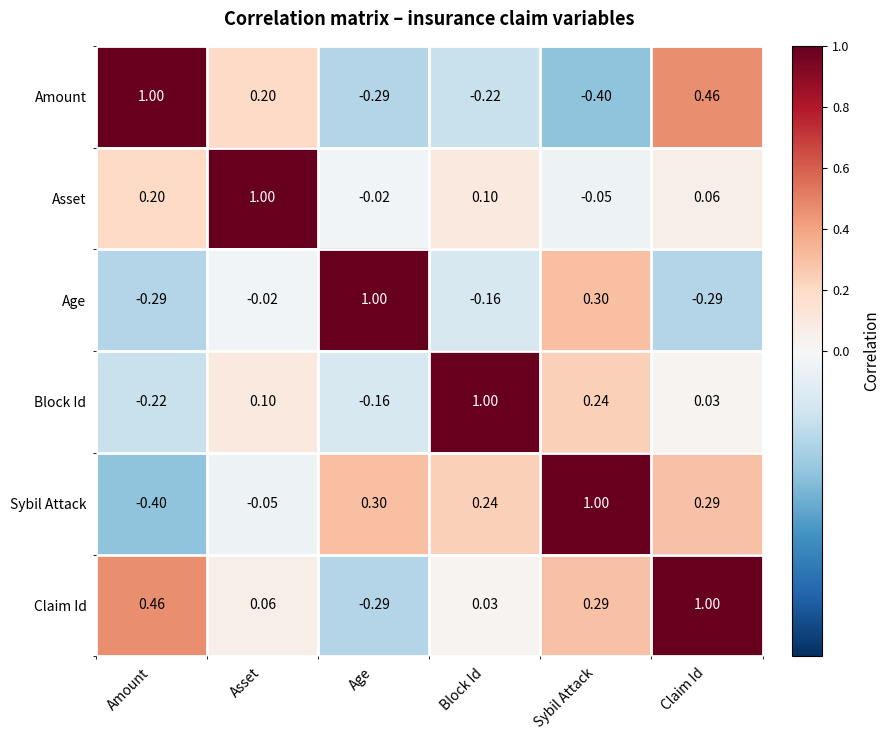

Where is Sybil Attack nearest to the value 0?

Asset